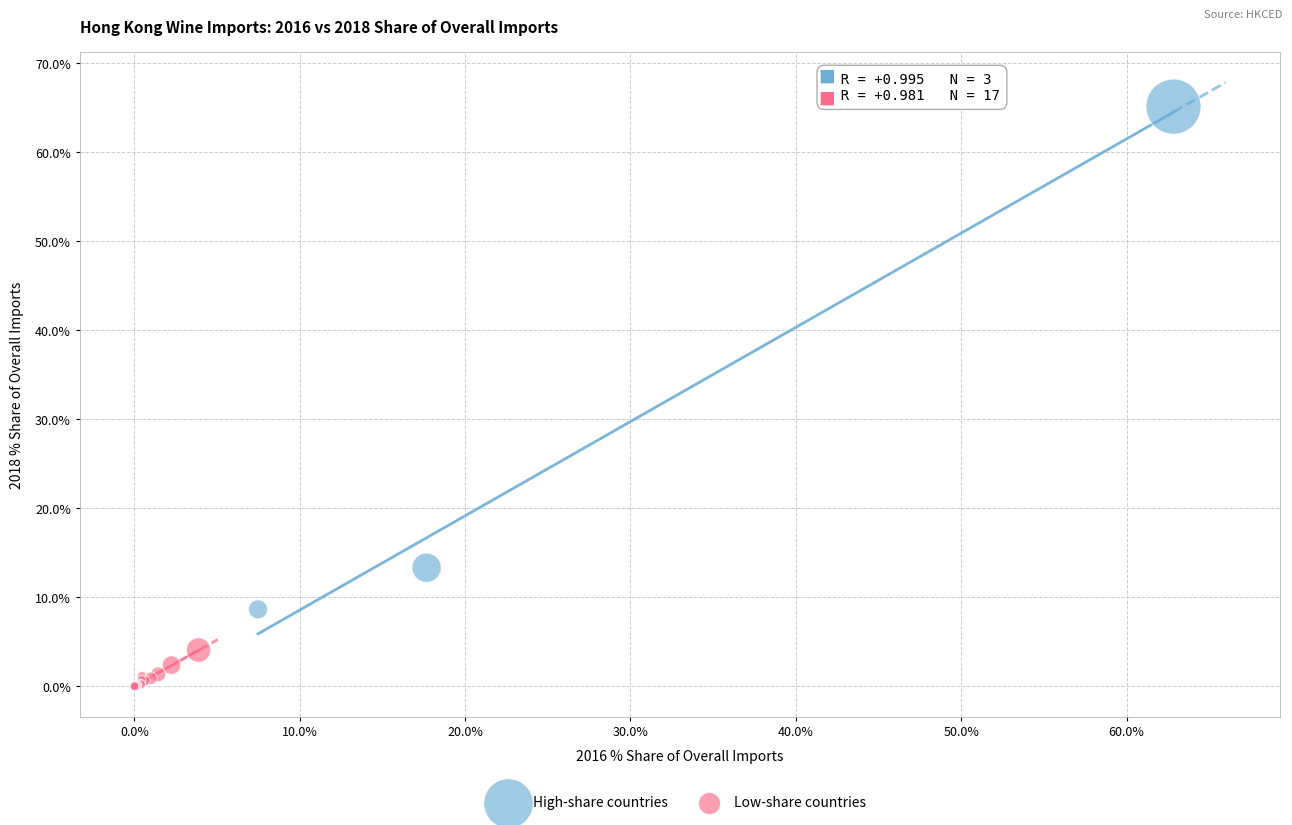

Which series reaches the maximum Y coordinate?

High-share countries